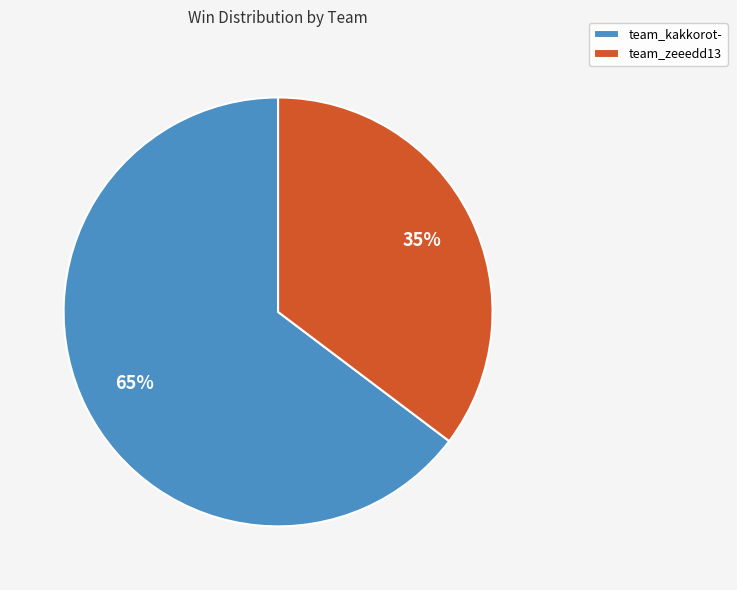

To the nearest percent, what percentage of the pie is team_kakkorot-?

65%